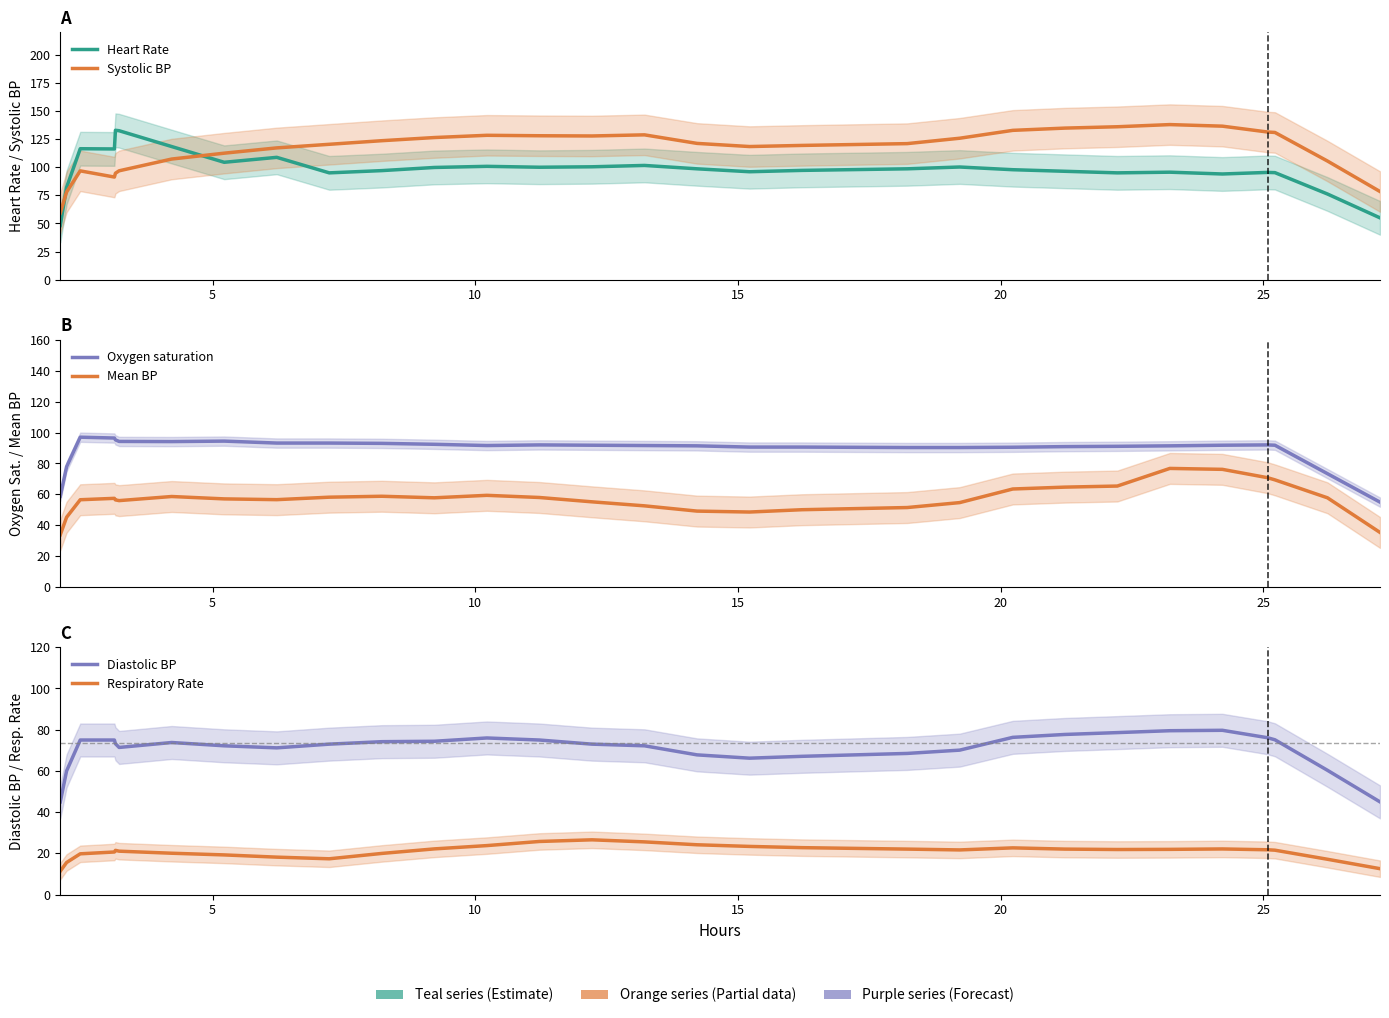

What are all the series names shown in the legend?

Heart Rate, Systolic BP, Oxygen saturation, Mean BP, Diastolic BP, Respiratory Rate